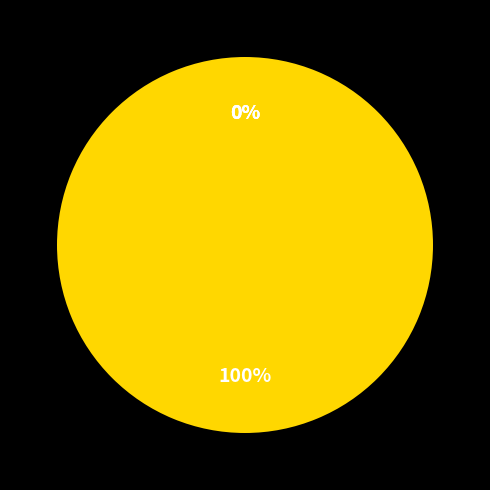

How many segments does this pie chart have?

4